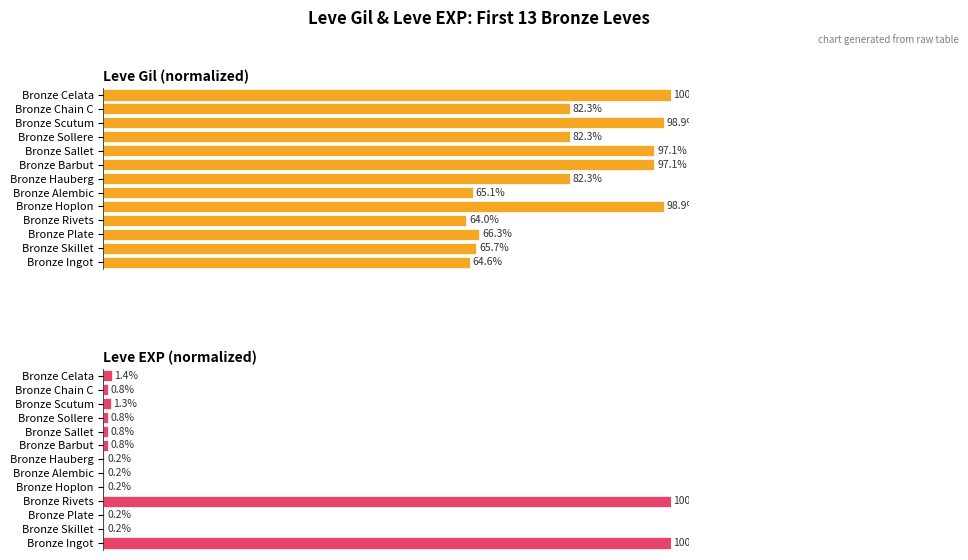

How many groups of bars are there?

13